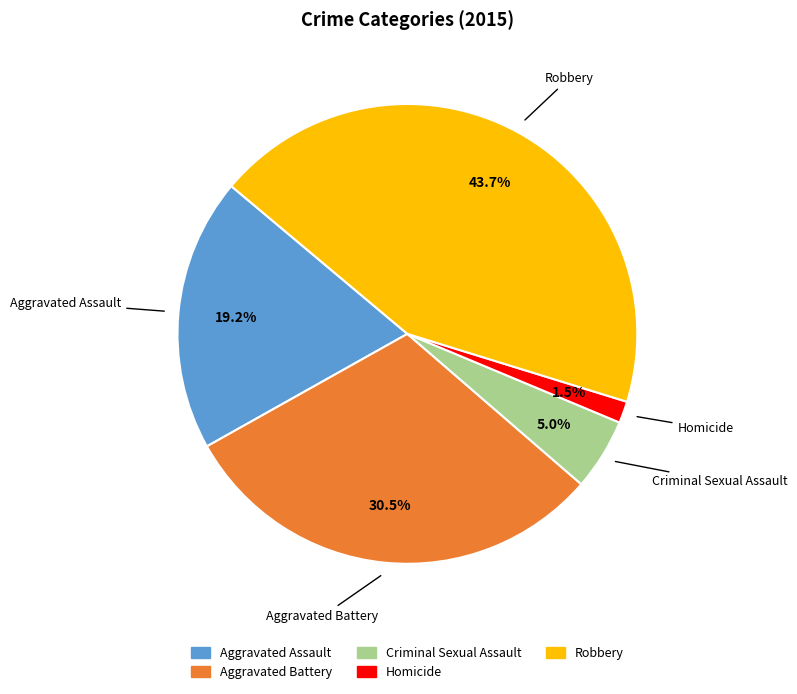

Which has a higher value, Aggravated Battery or Robbery?

Robbery